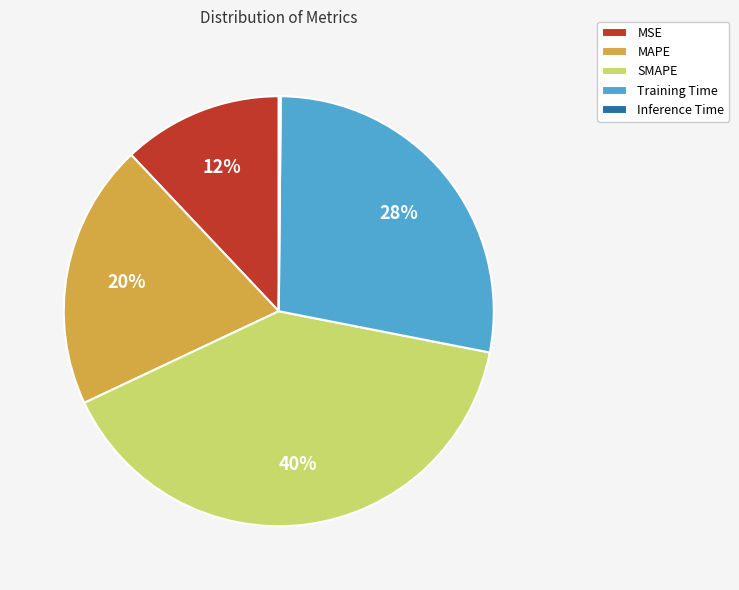

To the nearest percent, what is the average slice percentage?

20%